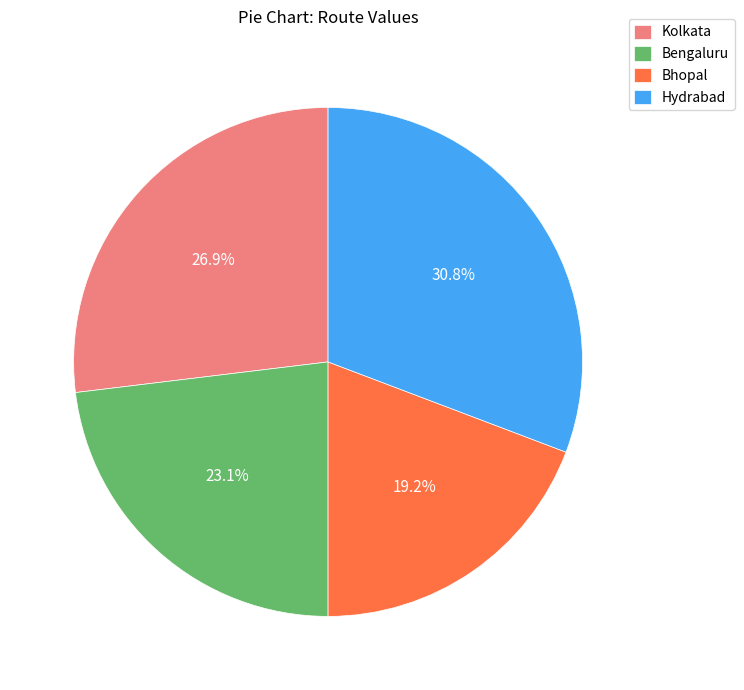

The Bhopal slice represents 19% of the pie. True or false?

True